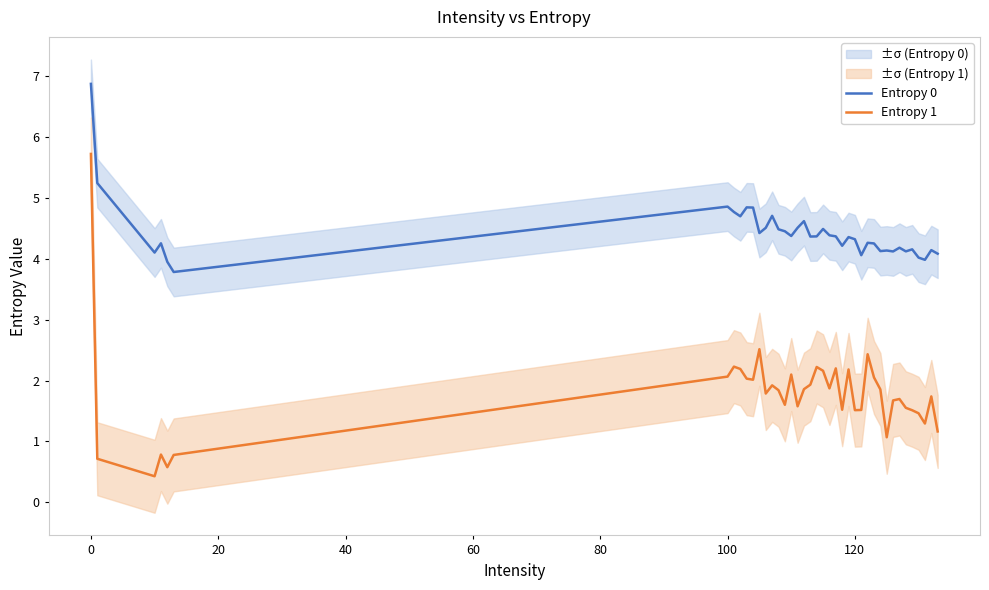

At which label is Entropy 0 closest to 5?

100